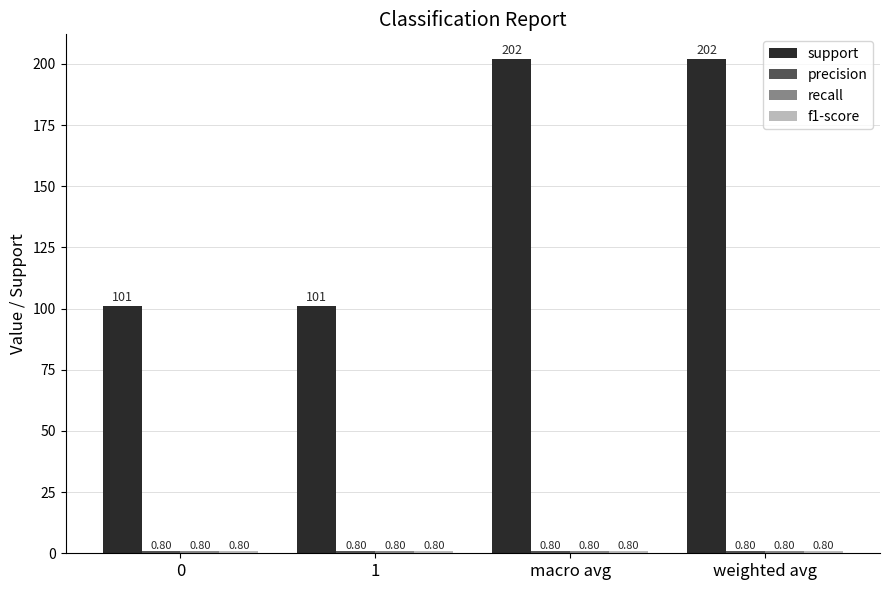

Which series has the largest total across all categories?

support